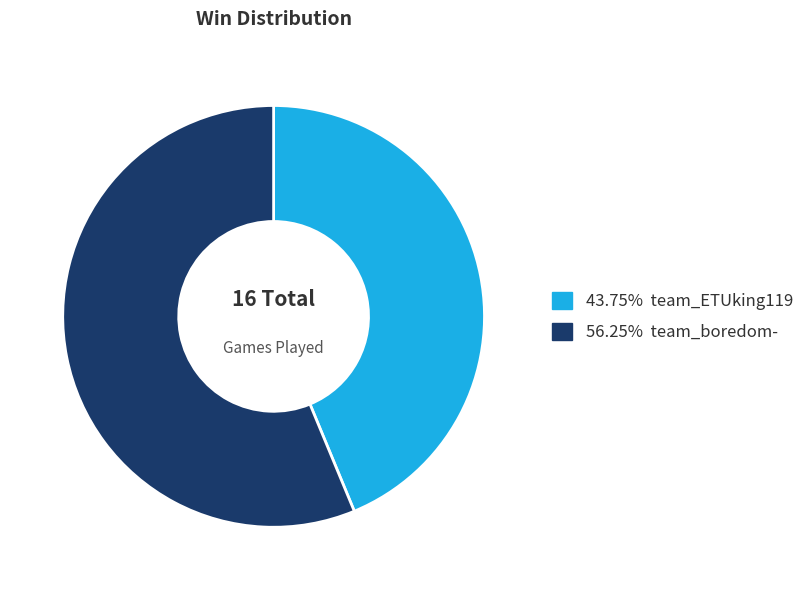

Approximately how many times larger is the value at 56.25% team_boredom- compared to 43.75% team_ETUking119?

1.3